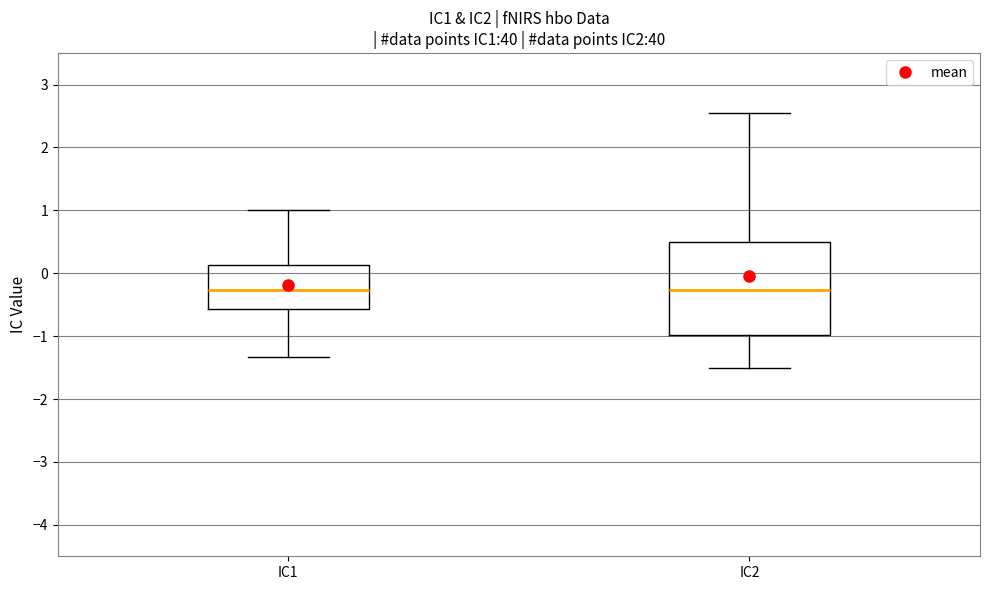

Which box is the tallest, from its lower edge to its upper edge?

IC2